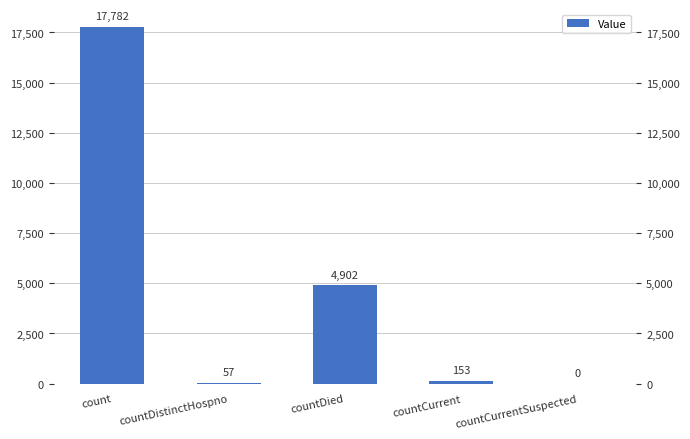

What is the label of the 4th bar from the right?

countDistinctHospno